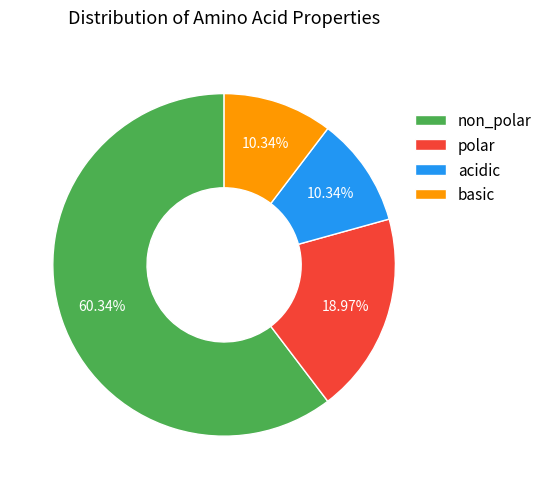

To the nearest percent, what is the difference between the polar and acidic slice percentages?

9%